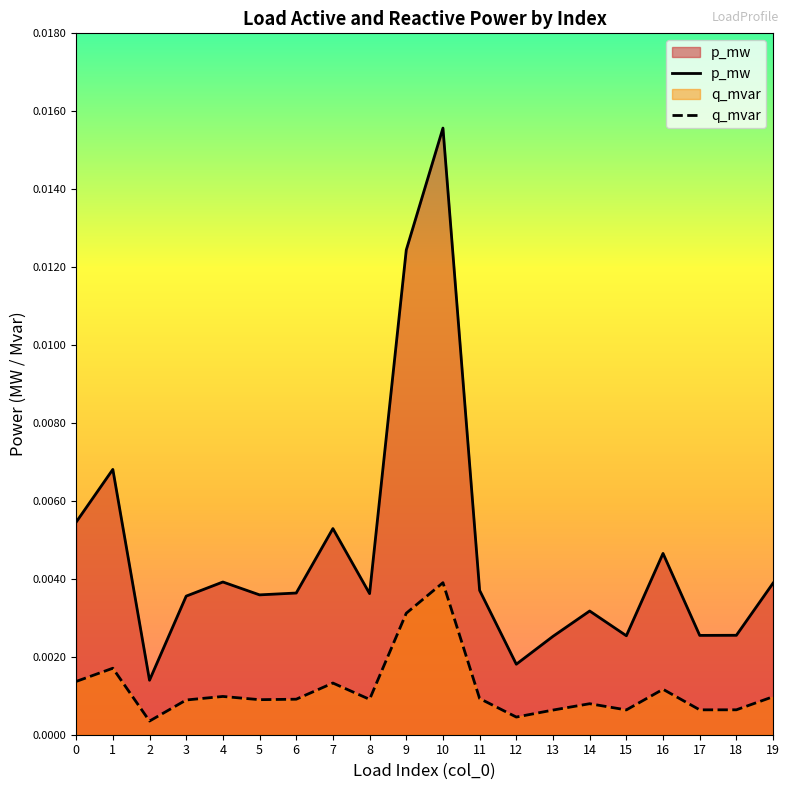

Which series changed the most between 15 and 17?

p_mw